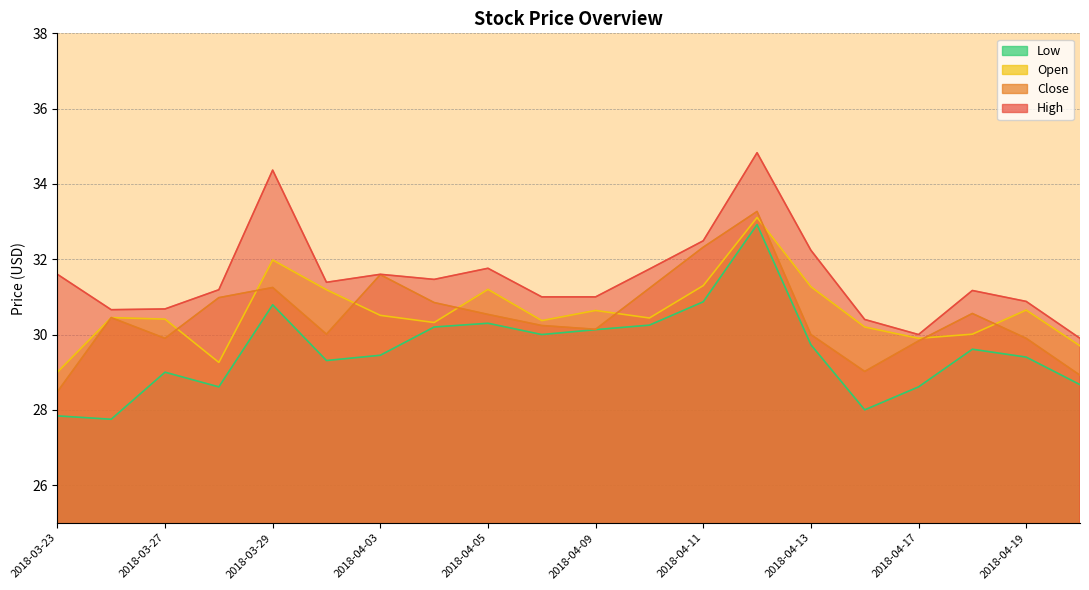

List the labels in order of High value, smallest first.

2018-04-20, 2018-04-17, 2018-04-16, 2018-03-26, 2018-03-27, 2018-04-19, 2018-04-06, 2018-04-09, 2018-04-18, 2018-03-28, 2018-04-02, 2018-04-04, 2018-03-23, 2018-04-03, 2018-04-10, 2018-04-05, 2018-04-13, 2018-04-11, 2018-03-29, 2018-04-12